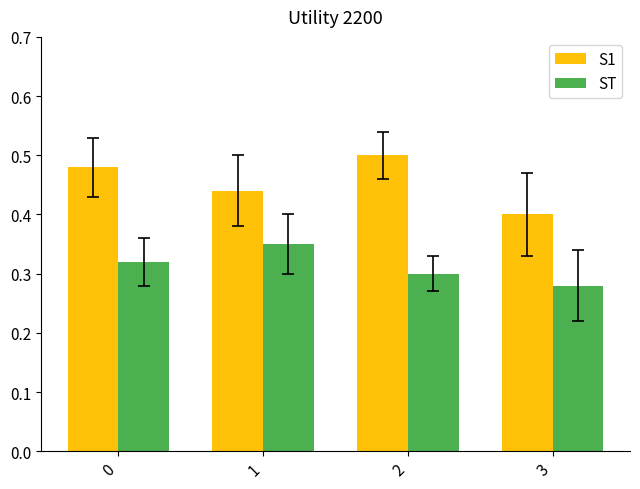

Rank the series by their average value, from lowest to highest.

ST, S1